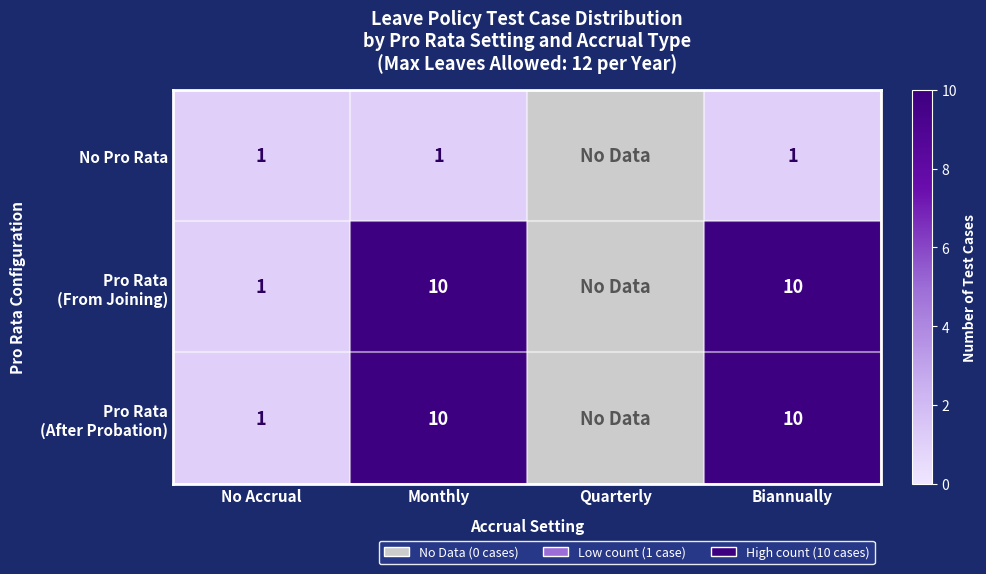

The No Pro Rata series shows 1 at Monthly. True or false?

True